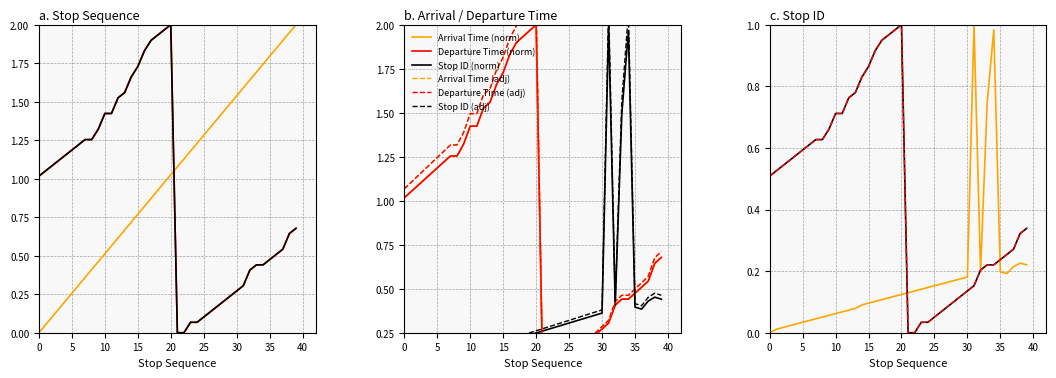

The Departure Time series shows 0.3 at Stop 28. True or false?

False